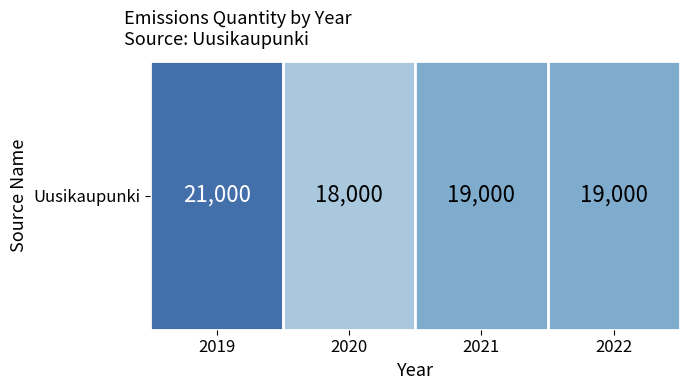

What is the sum of the values at 2021 and 2020?

37000